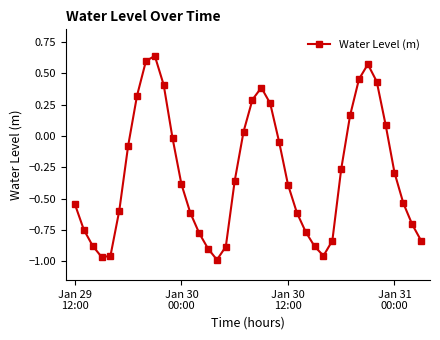

True or false: there are more than 1 points higher than both neighbors.

True